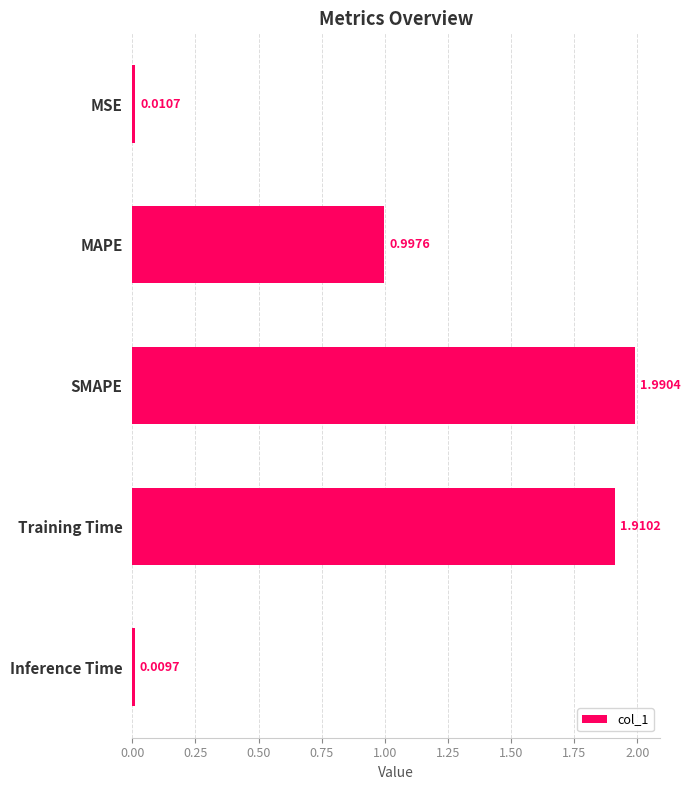

At which label is the value closest to 1?

MAPE